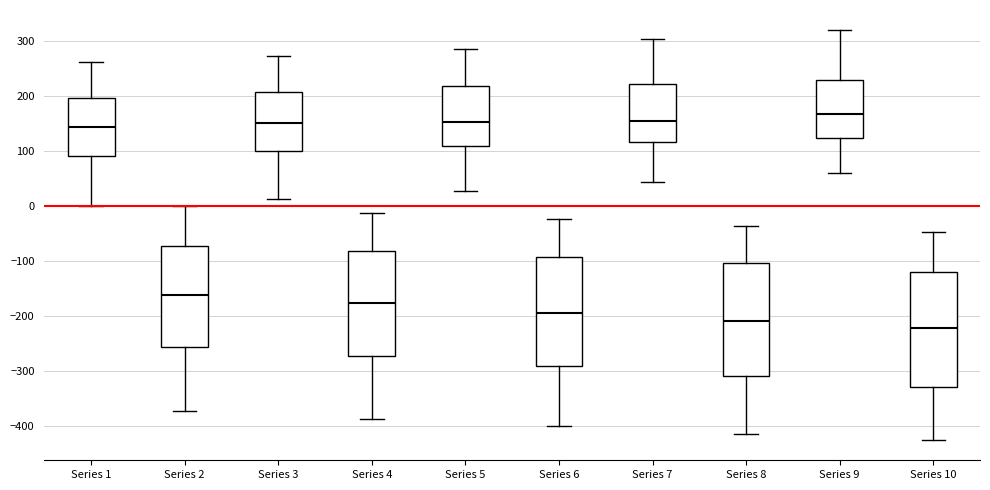

Reading left to right, read every box against the y-axis: the position of its median line, the range the box covers, and the ends of its whiskers. The values are not printed on the chart, so give them approximately, as read against the axis.

Series 1: median 140, box 90 to 200, whiskers 0 to 260
Series 2: median -160, box -260 to -70, whiskers -370 to 0
Series 3: median 150, box 100 to 210, whiskers 10 to 270
Series 4: median -180, box -270 to -80, whiskers -390 to -10
Series 5: median 150, box 110 to 220, whiskers 30 to 290
Series 6: median -190, box -290 to -90, whiskers -400 to -20
Series 7: median 160, box 120 to 220, whiskers 40 to 300
Series 8: median -210, box -310 to -100, whiskers -410 to -40
Series 9: median 170, box 120 to 230, whiskers 60 to 320
Series 10: median -220, box -330 to -120, whiskers -420 to -50